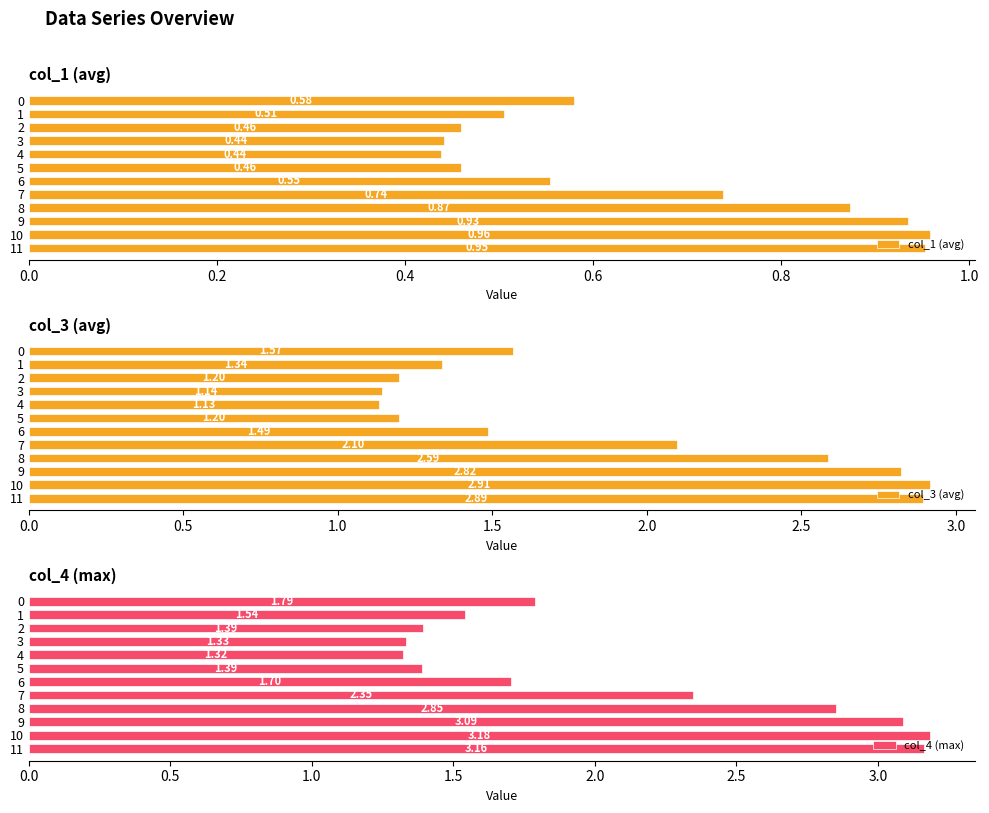

At which label does col_3 (avg) reach its minimum?

4